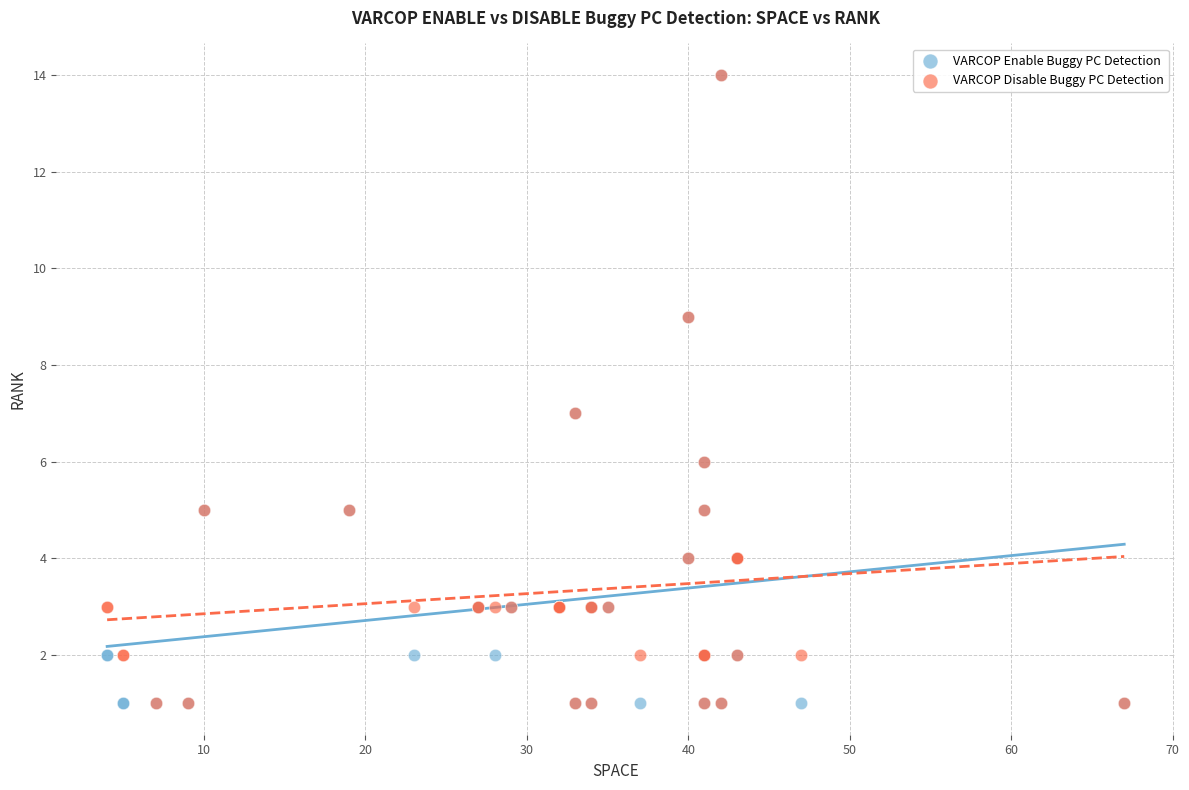

What are all the series names shown in the legend?

VARCOP Enable Buggy PC Detection, VARCOP Disable Buggy PC Detection